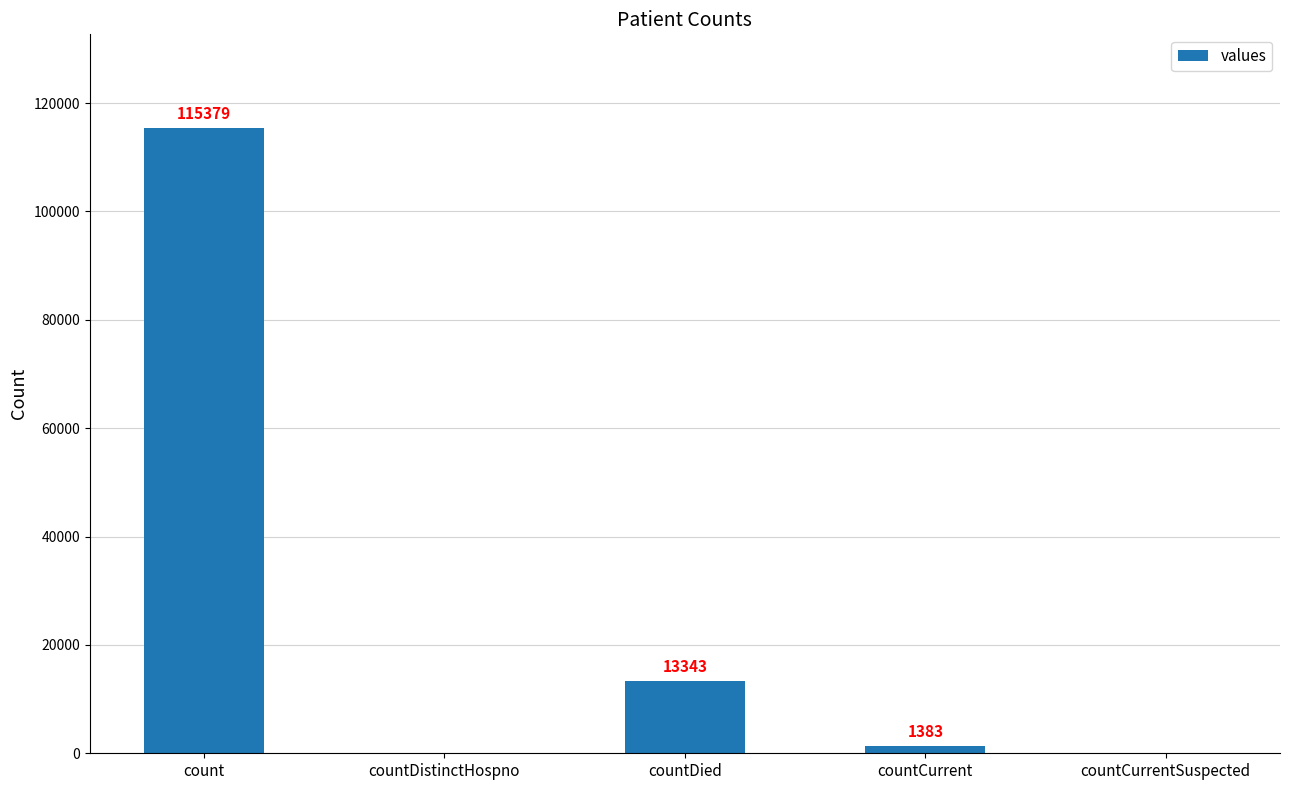

What is the sum of all values?

130105